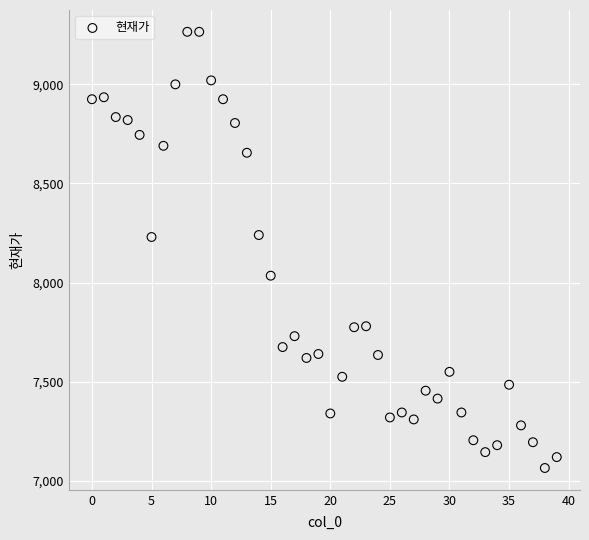

What is the range of Y values (max minus min)?

2200